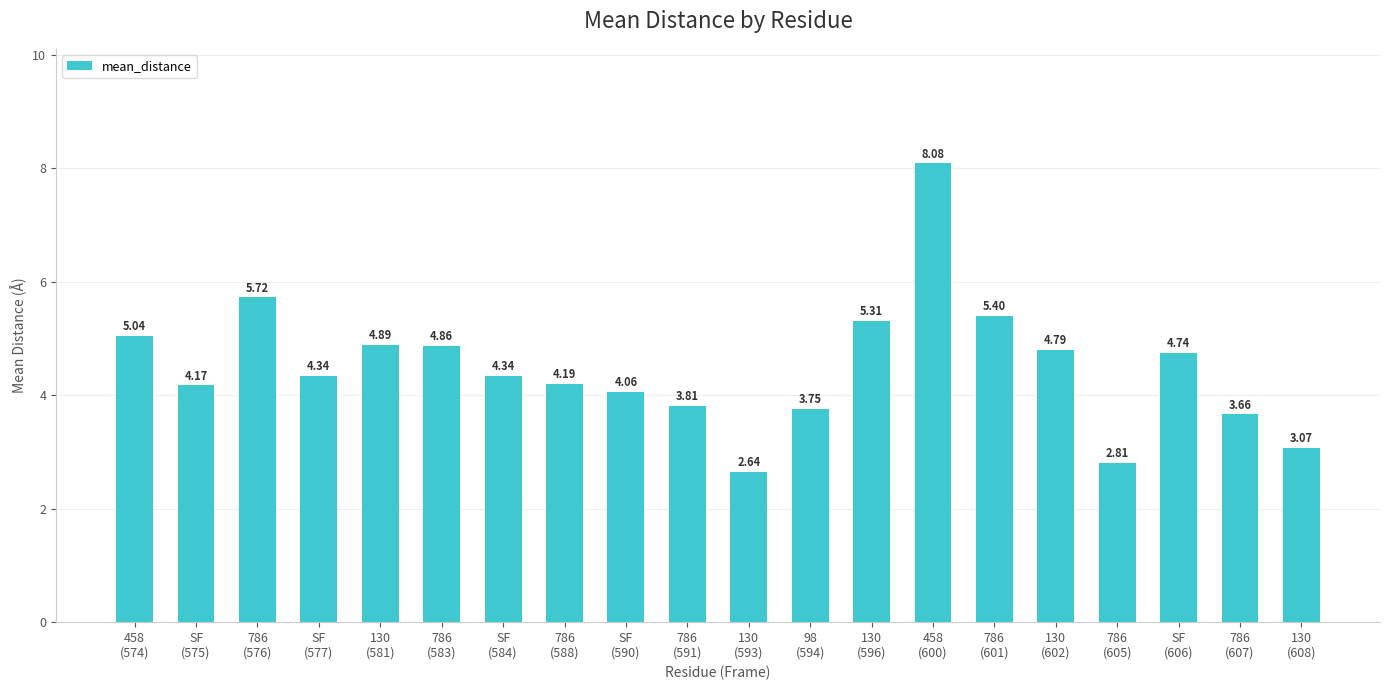

How many values are below 4?

6